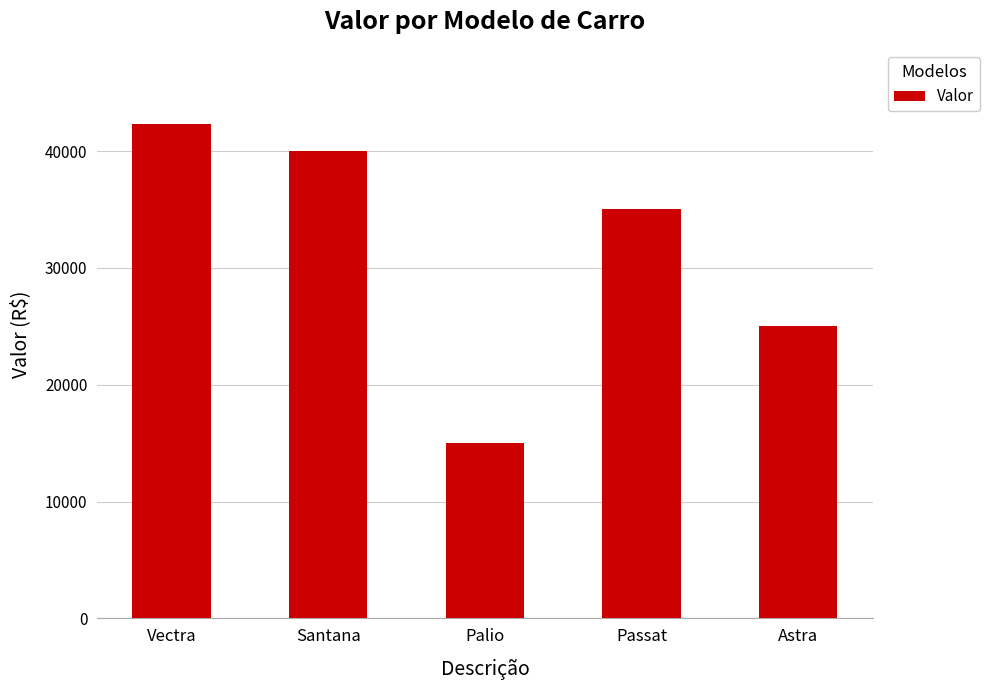

The value at Vectra is 28911.6. True or false?

False